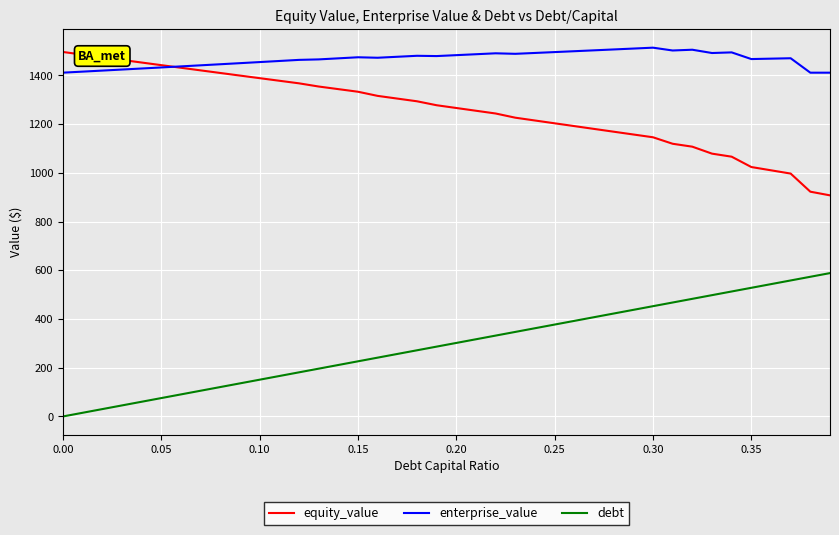

What is the sum of all equity_value values?

50327.8